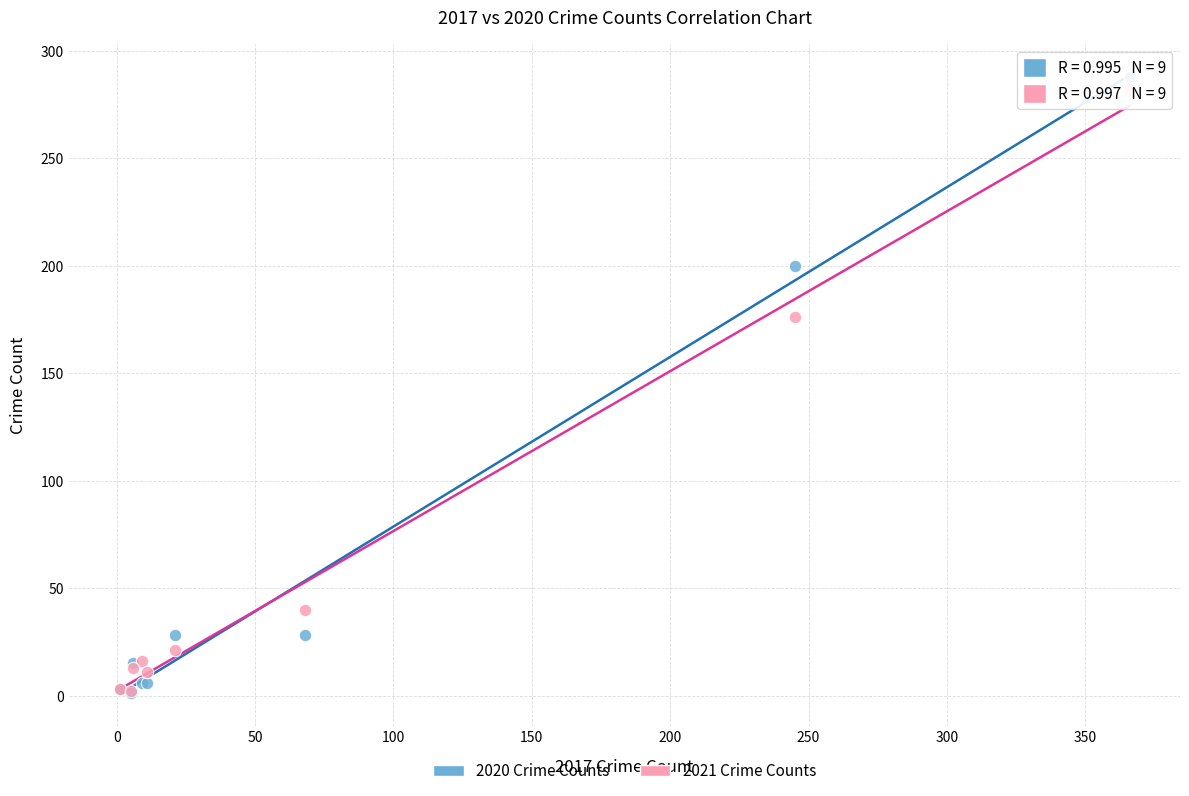

In the 2021 Crime Counts series, what Y value is closest to 142?

176